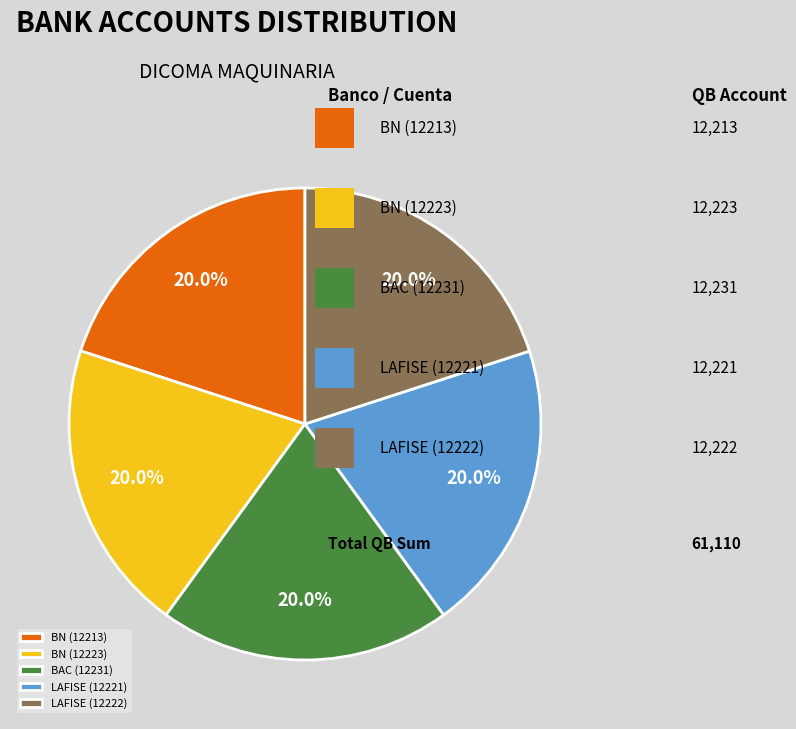

True or false: BN (12213) accounts for 20% of the total.

True